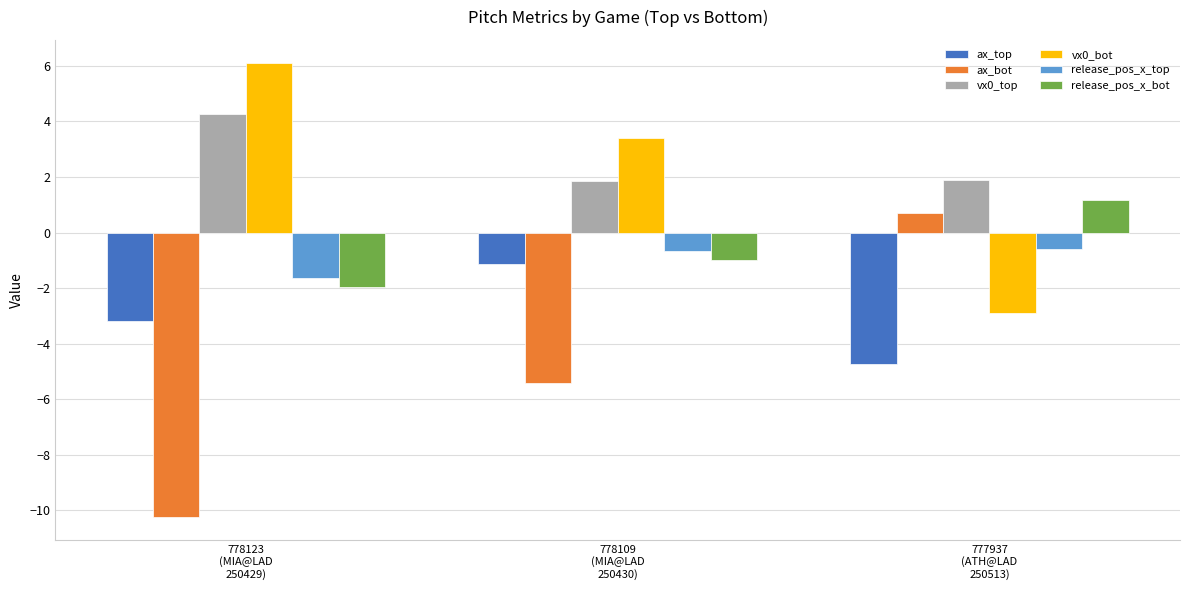

What is the minimum value for ax_top?

-4.7